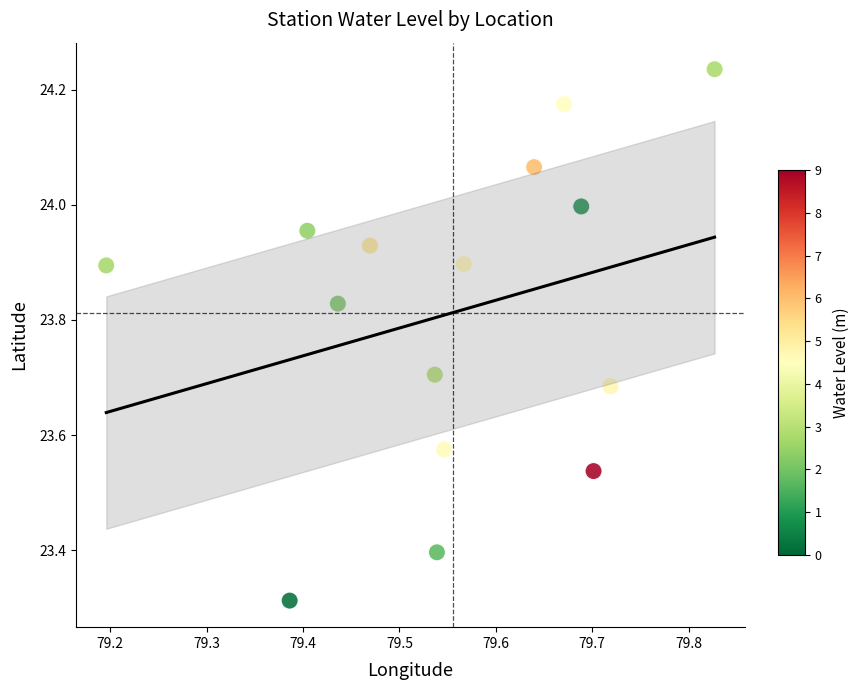

What is the range of Y values (max minus min)?

0.9